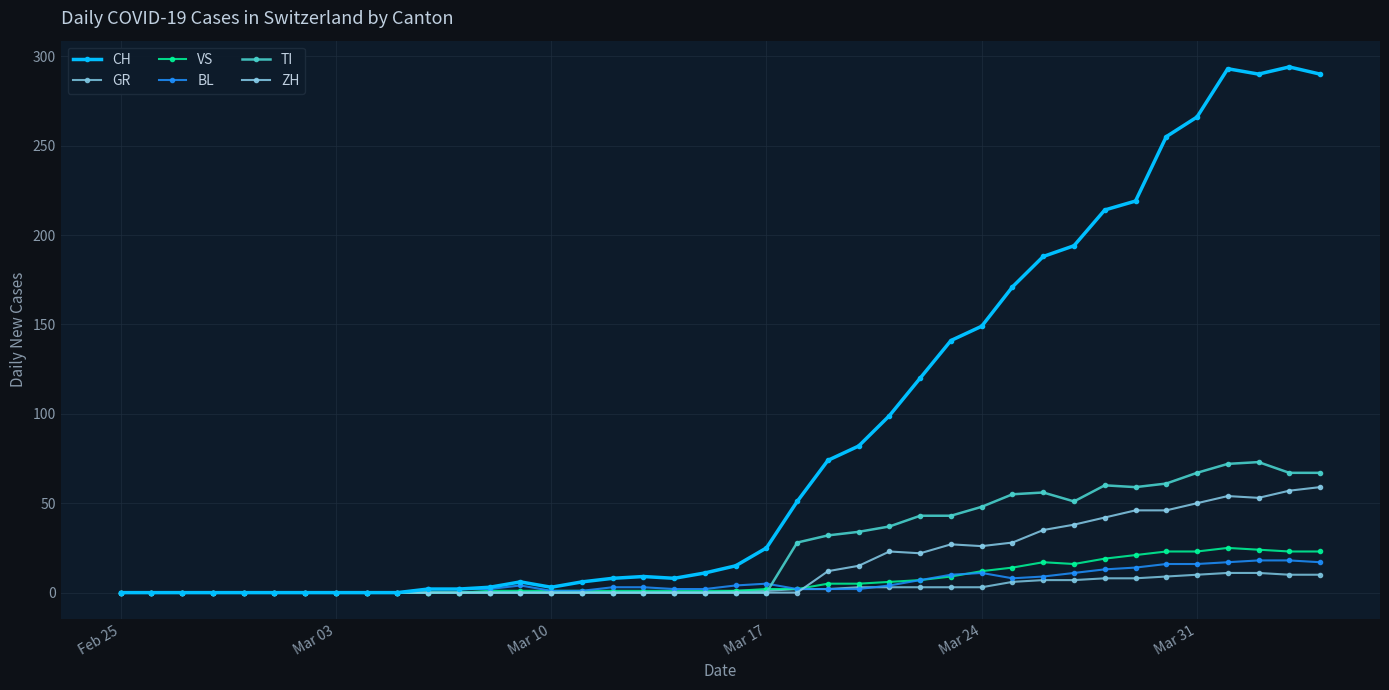

List the series in order of their peak value, highest first.

CH, TI, ZH, VS, BL, GR